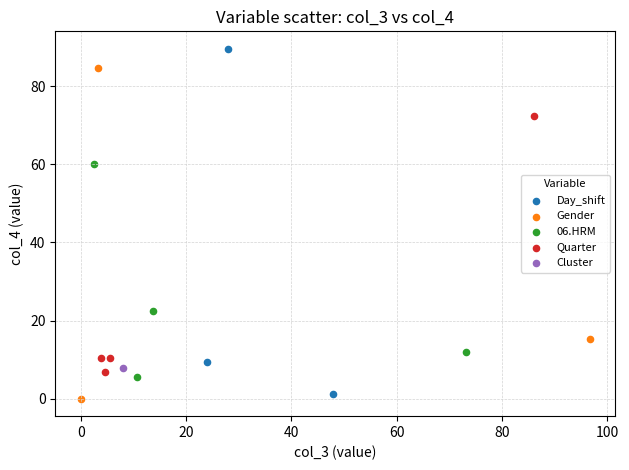

What are all the series names shown in the legend?

Day_shift, Gender, 06.HRM, Quarter, Cluster